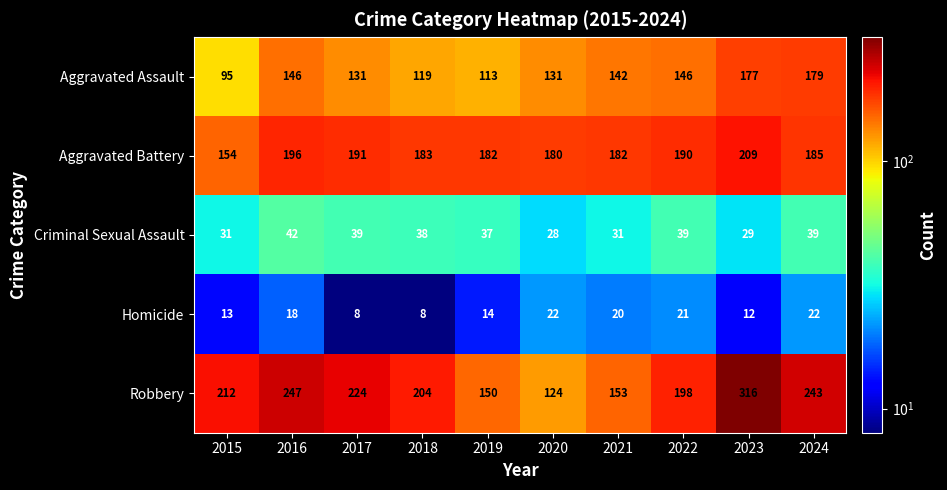

What is the smallest value displayed?

8